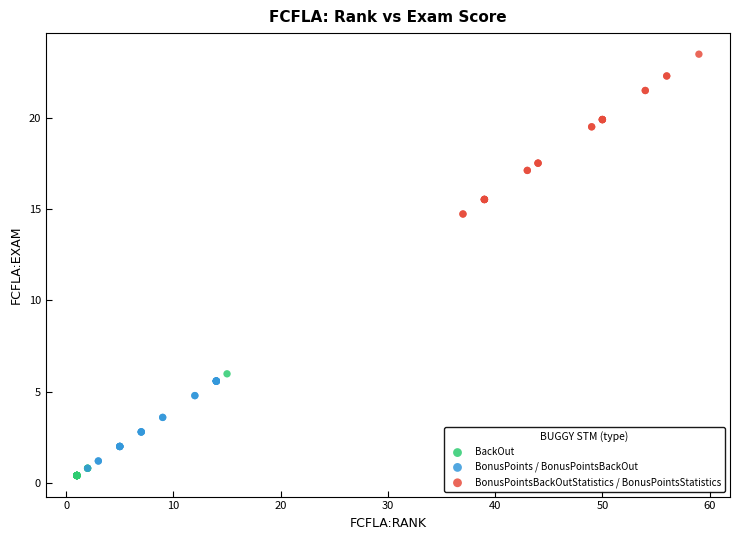

Which series reaches the maximum Y coordinate?

BonusPointsBackOutStatistics / BonusPointsStatistics